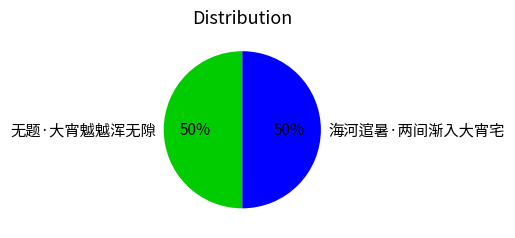

The 无题·大宵魆魆浑无隙 slice represents 59% of the pie. True or false?

False